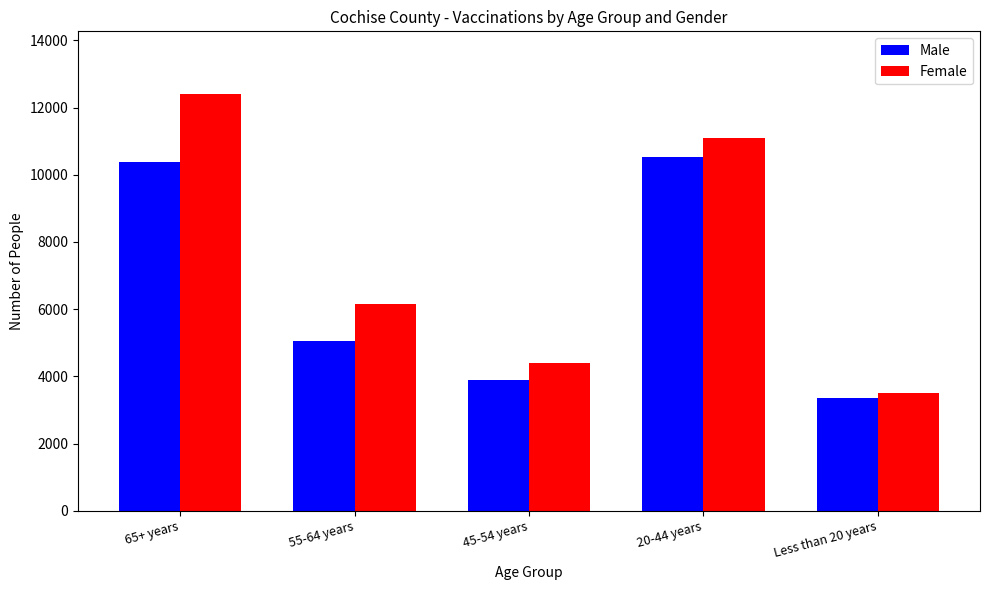

Between 65+ years and 20-44 years, which series saw the biggest shift?

Female